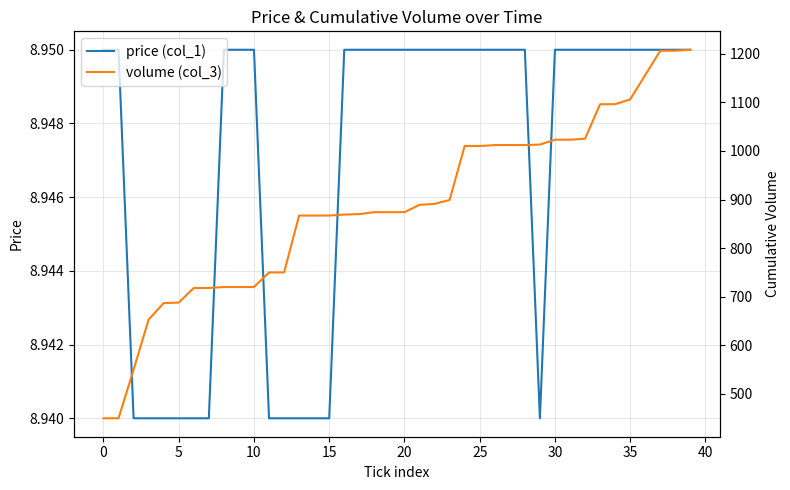

True or false: price (col_1) has a value of 5.6 at 35.

False